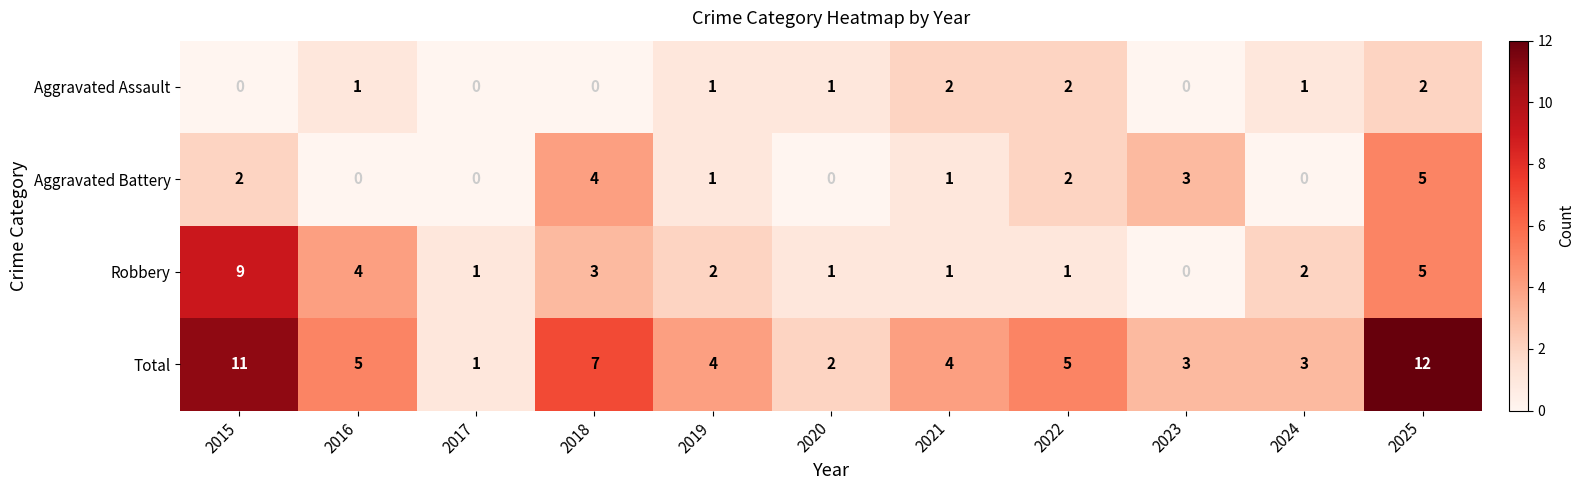

At which category is the sum across all series the highest?

2025